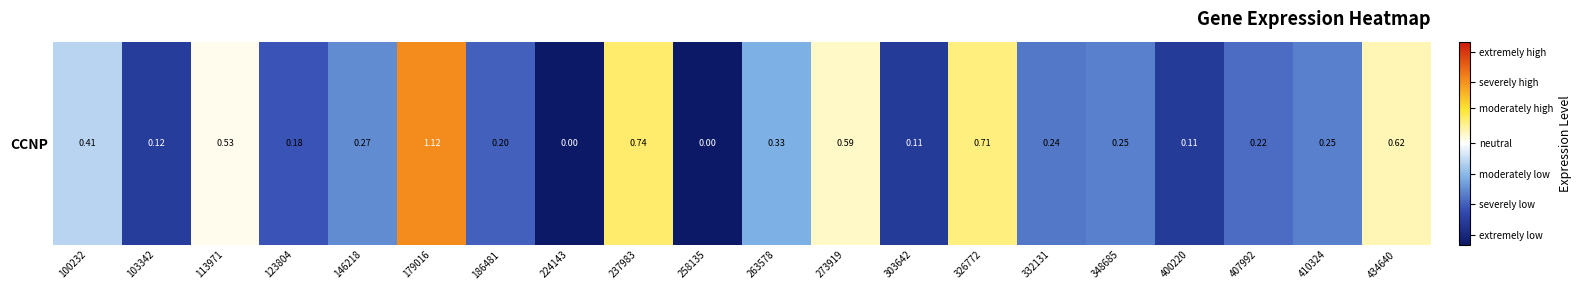

What is the average value?

0.3